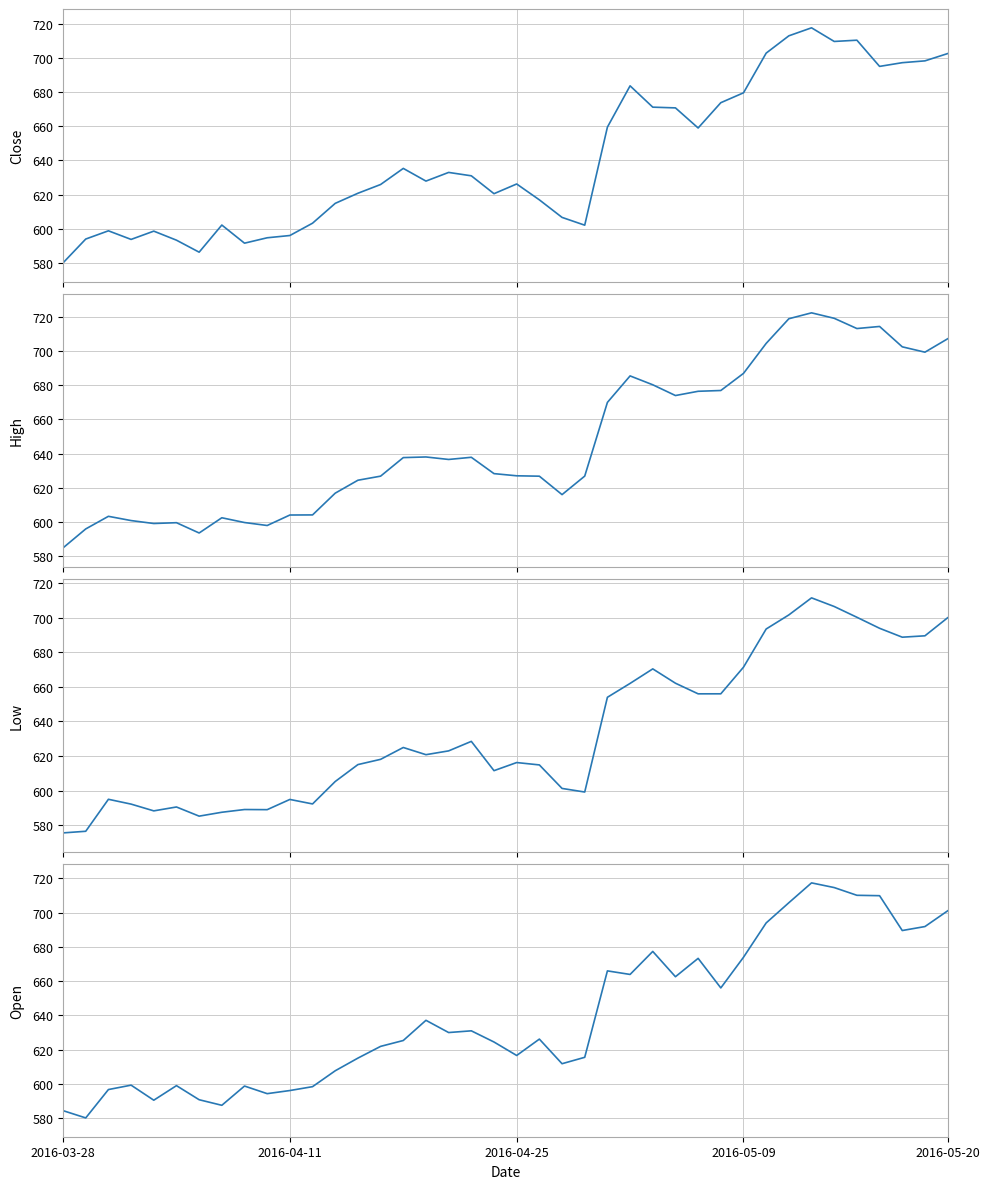

What position from the right is 13?

27